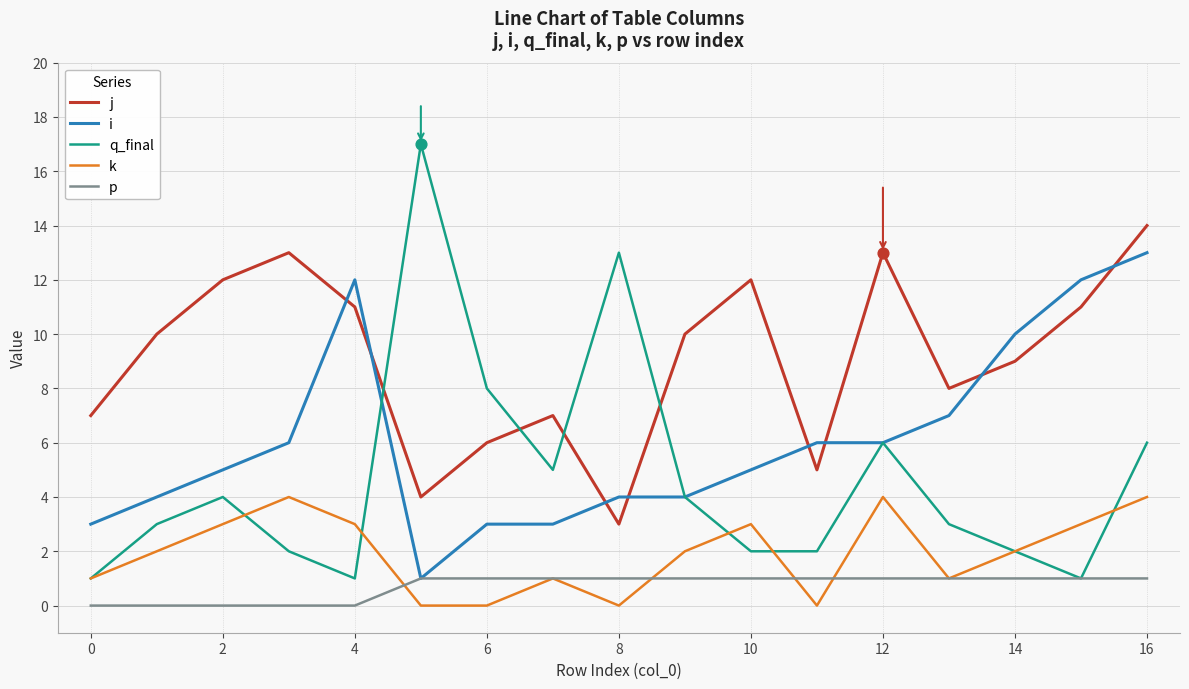

Which series has the widest spread of values?

q_final